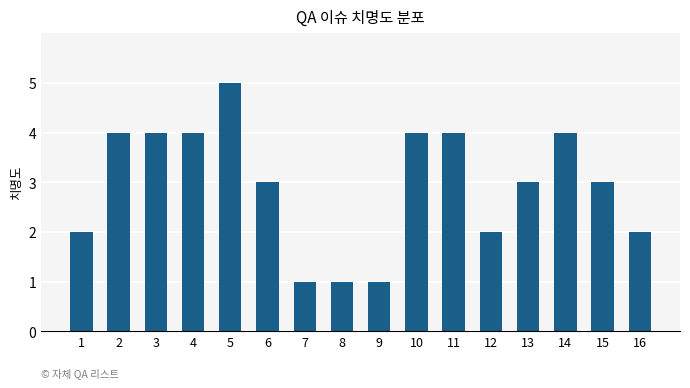

What is the difference between the maximum and minimum values?

4